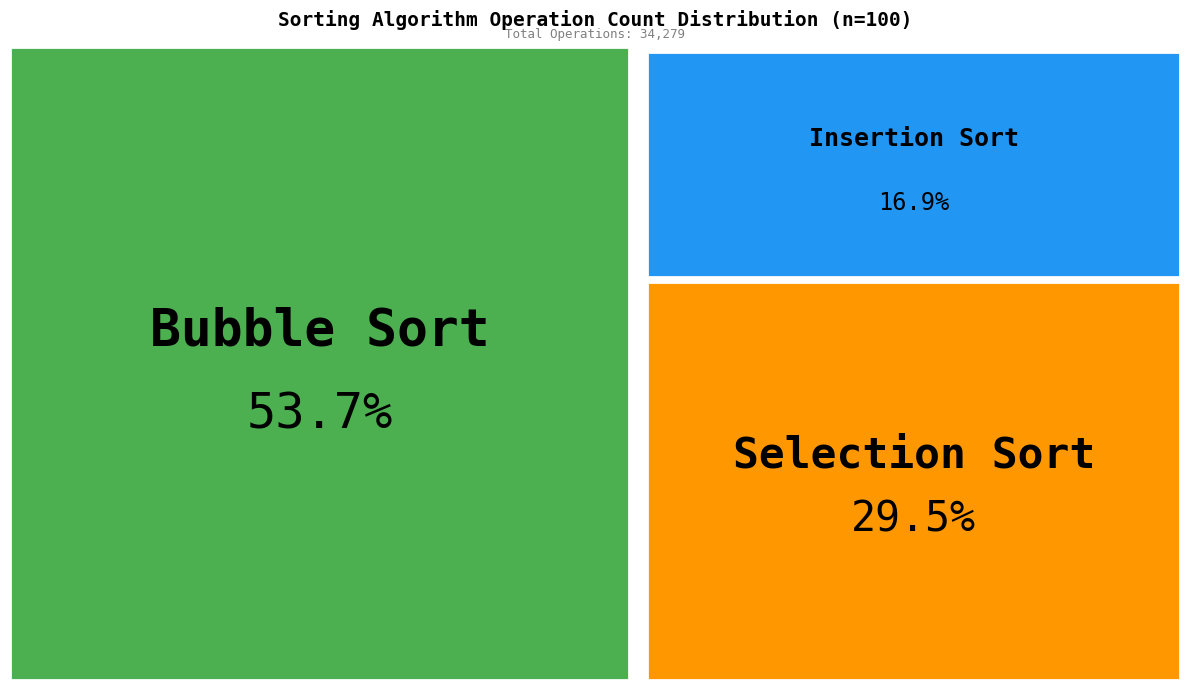

Which category accounts for the majority?

Bubble Sort